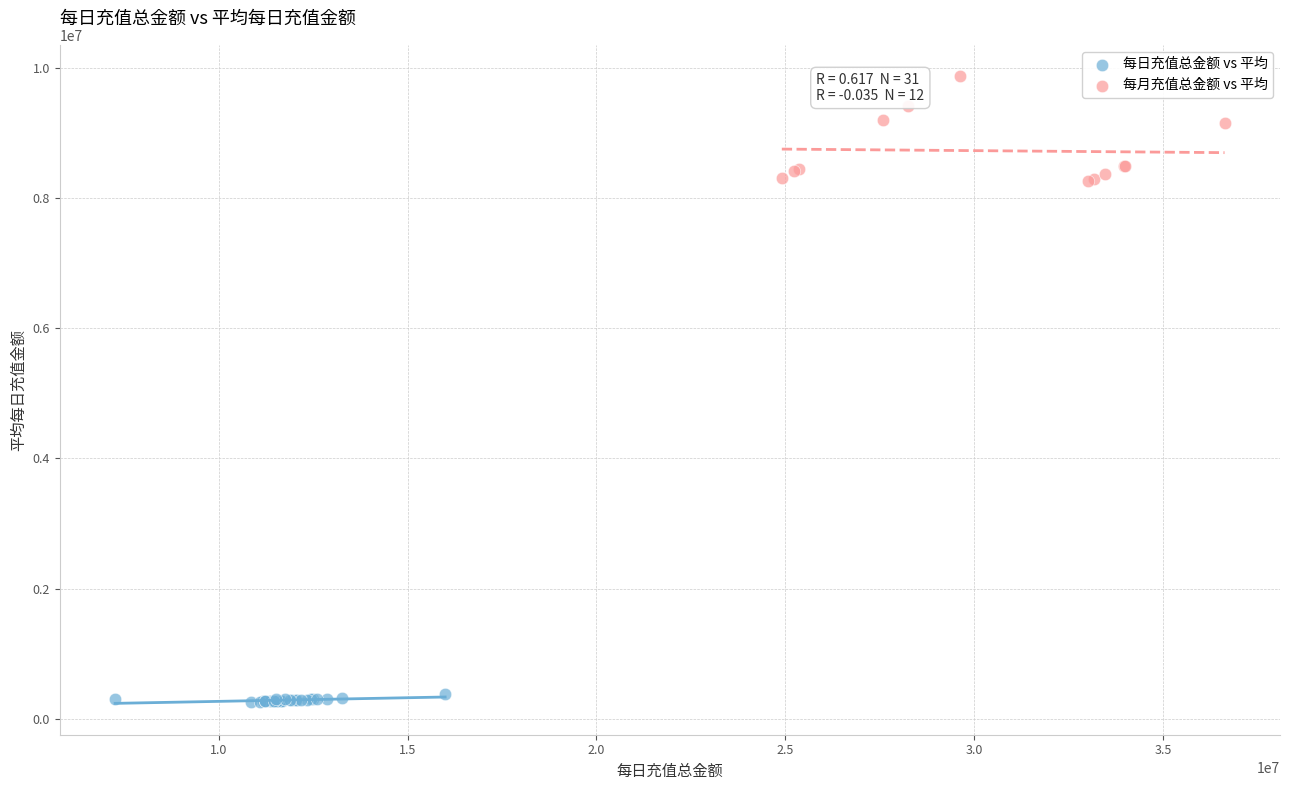

Which series has the widest spread of Y values?

每月充值总金额 vs 平均